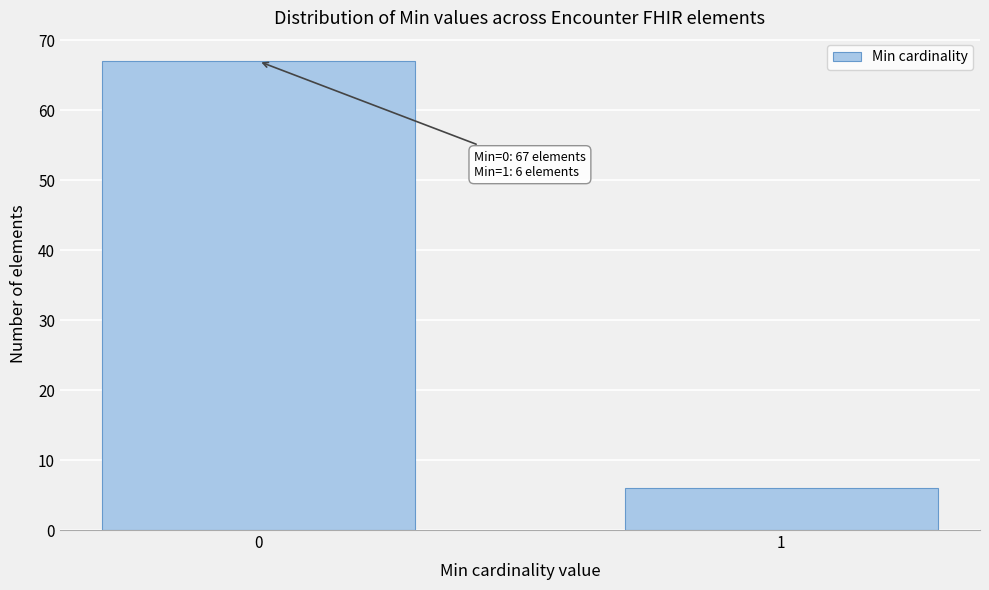

Reading left to right, extract all data points from this chart.

0=67	1=6